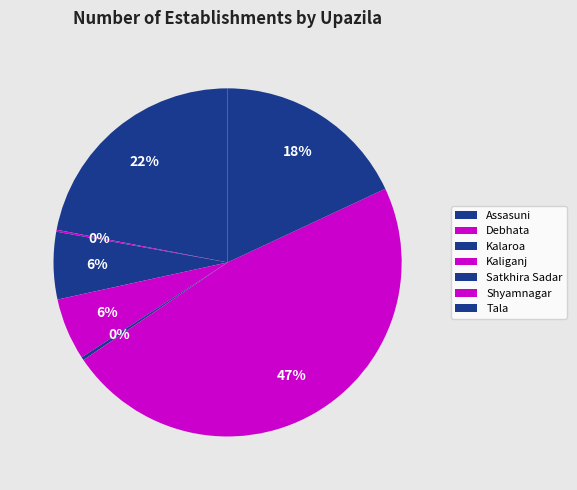

True or false: Assasuni accounts for 17% of the total.

False